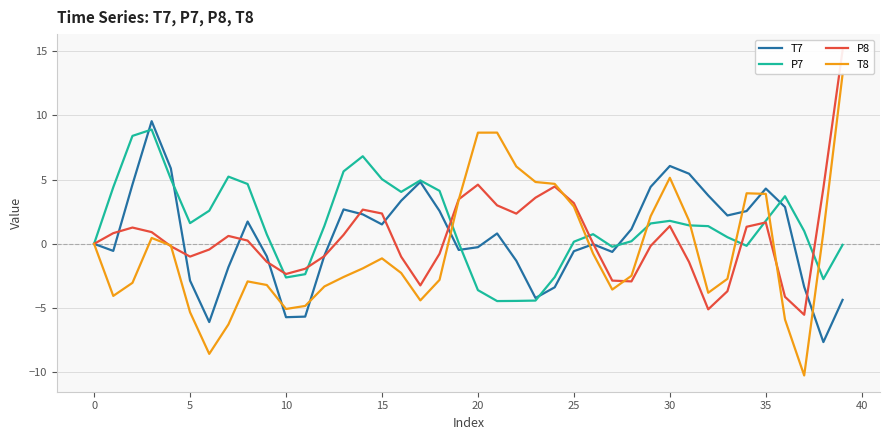

What is the maximum value for T7?

9.6